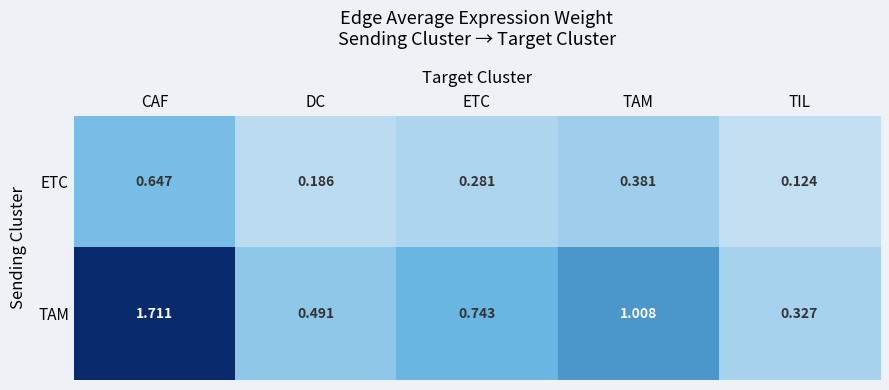

Which label corresponds to the smallest value in the chart?

TIL